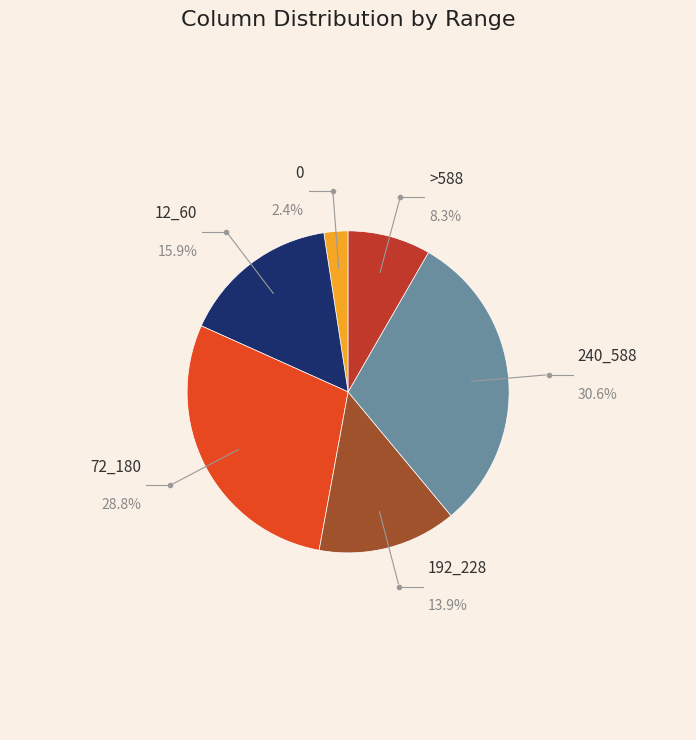

Is there a majority slice in this chart?

No